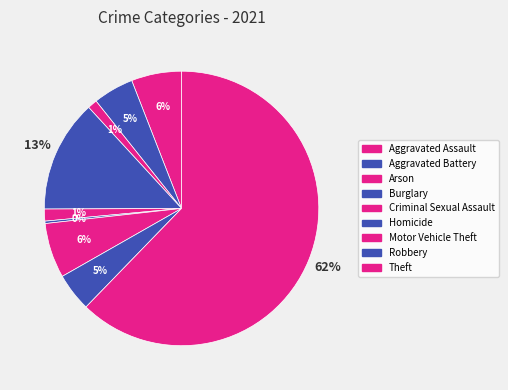

What percentage is the Criminal Sexual Assault slice, to the nearest percent?

1%